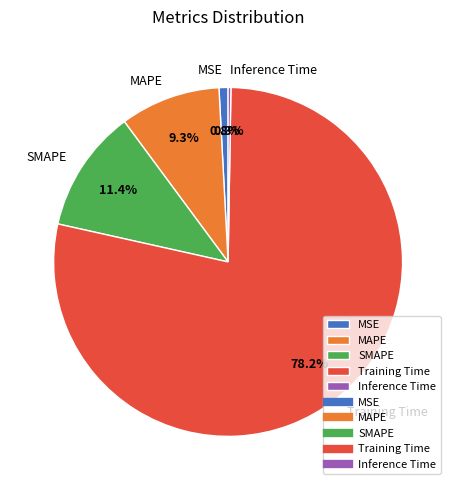

Is there any slice that represents more than half of the pie?

Yes